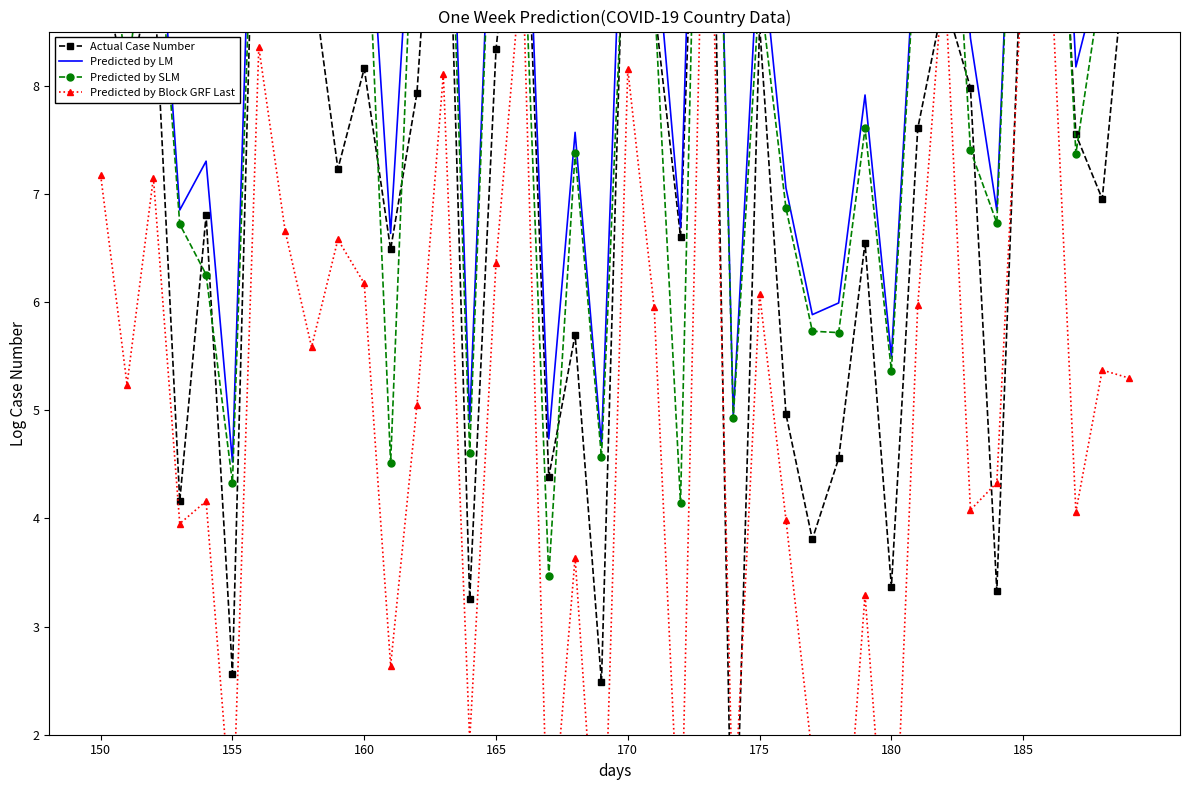

Reading left to right, extract all data points from this chart.

Actual Case Number: 9.2	7.9	9.1	4.2	6.8	2.6	11.7	8.9	9.1	7.2	8.2	6.5	7.9	11.5	3.3	8.3	10.7	4.4	5.7	2.5	10.9	8.8	6.6	13.2	0.0	8.6	5.0	3.8	4.6	6.5	3.4	7.6	8.8	8.0	3.3	9.7	11.9	7.5	7.0	9.5
Predicted by LM: 10.5	8.7	10.4	6.9	7.3	4.5	12.3	10.6	9.9	10.0	10.4	6.6	10.7	12.4	4.9	11.1	11.2	4.7	7.6	4.7	11.4	9.5	6.7	14.9	4.9	9.5	7.1	5.9	6.0	7.9	5.5	9.8	11.7	8.4	6.8	12.8	12.8	8.2	9.1	10.0
Predicted by SLM: 10.2	8.1	10.1	6.7	6.3	4.3	11.5	10.4	9.3	9.9	10.3	4.5	10.6	11.9	4.6	11.1	9.8	3.5	7.4	4.6	10.2	8.9	4.1	14.6	4.9	8.9	6.9	5.7	5.7	7.6	5.4	9.6	11.6	7.4	6.7	12.7	12.2	7.4	9.0	8.9
Predicted by Block GRF Last: 7.2	5.2	7.1	4.0	4.2	1.1	8.4	6.7	5.6	6.6	6.2	2.6	5.0	8.1	1.9	6.4	9.2	0.7	3.6	0.0	8.2	6.0	0.7	11.5	1.1	6.1	4.0	1.8	0.0	3.3	0.0	6.0	9.1	4.1	4.3	9.2	9.4	4.1	5.4	5.3